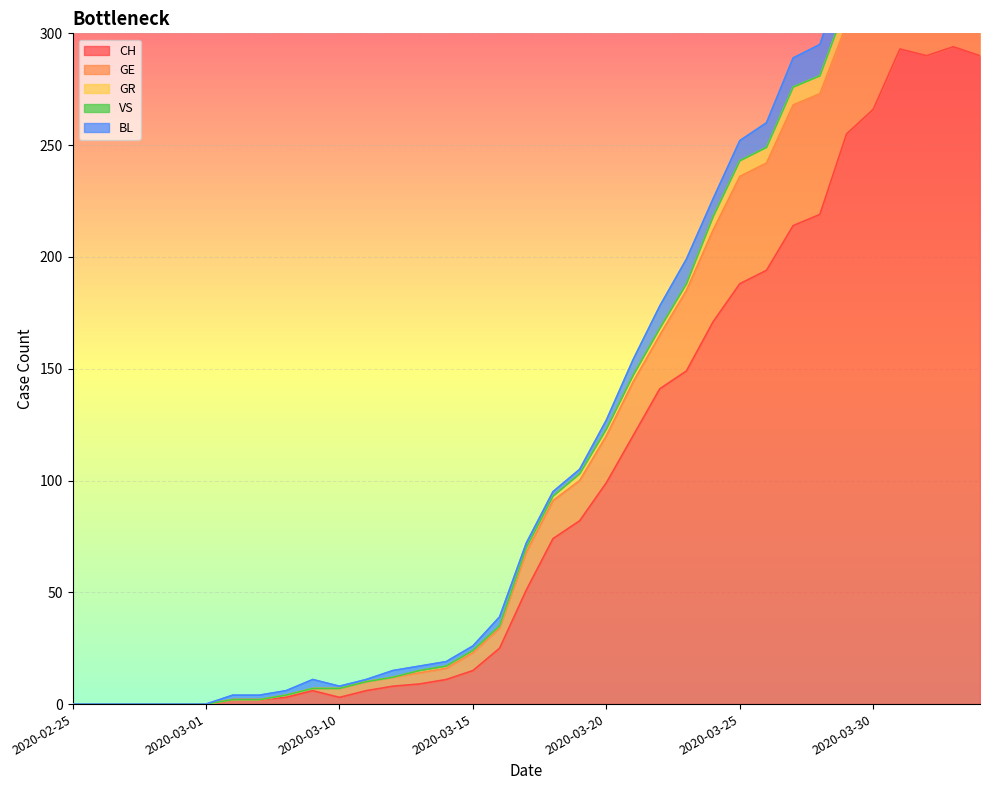

True or false: CH and GR intersect in this chart.

False